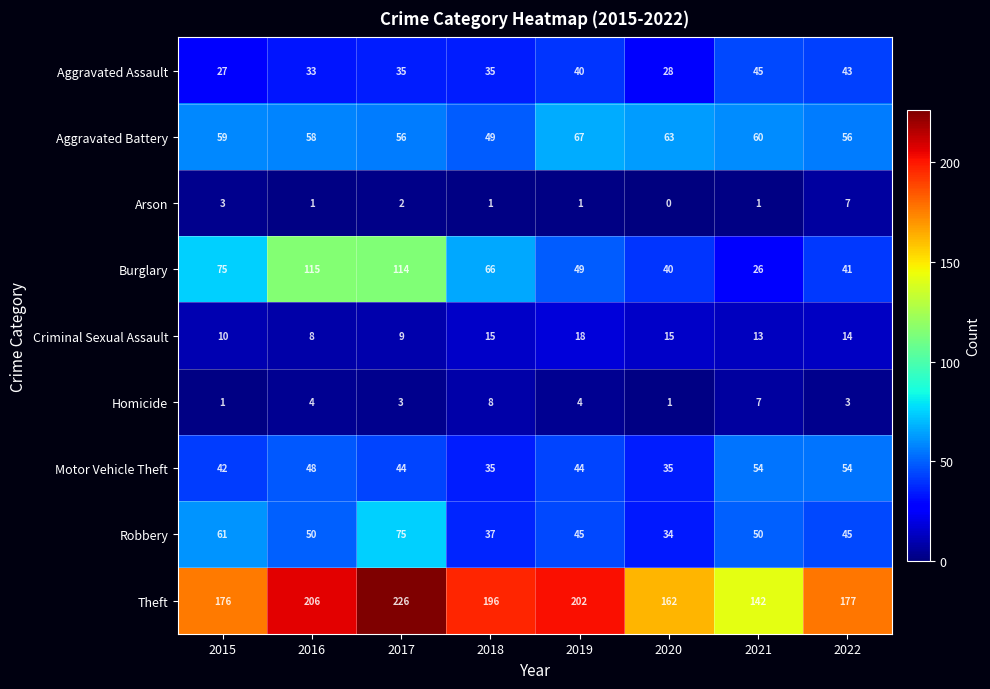

Which category has the highest value across all series?

2017